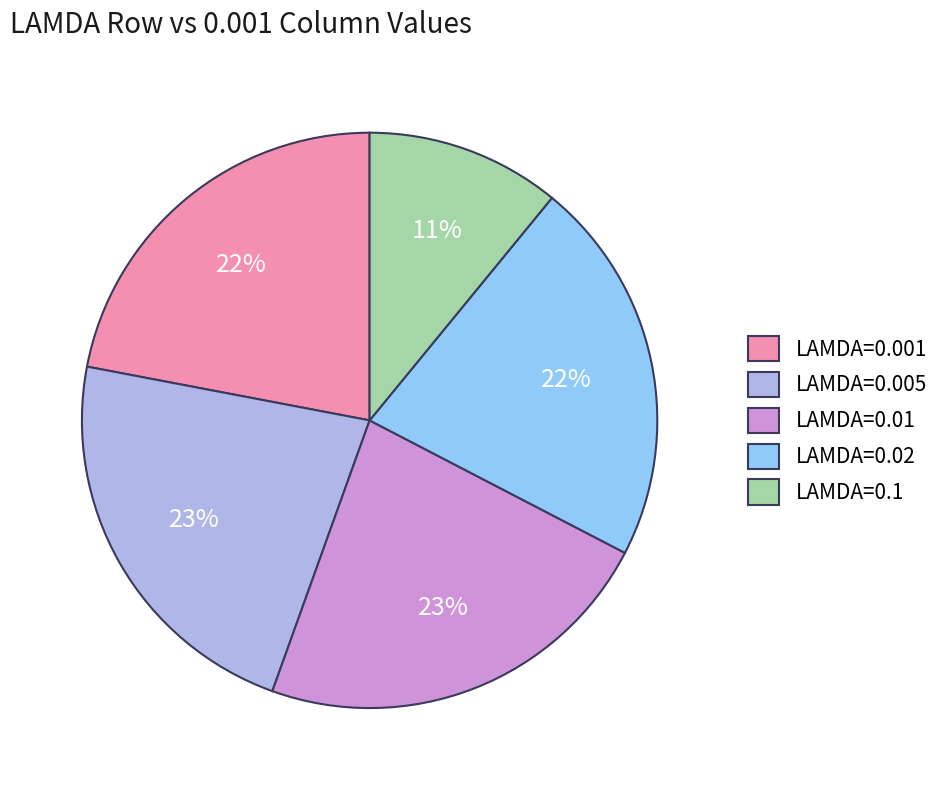

How many slices are in this pie chart?

5